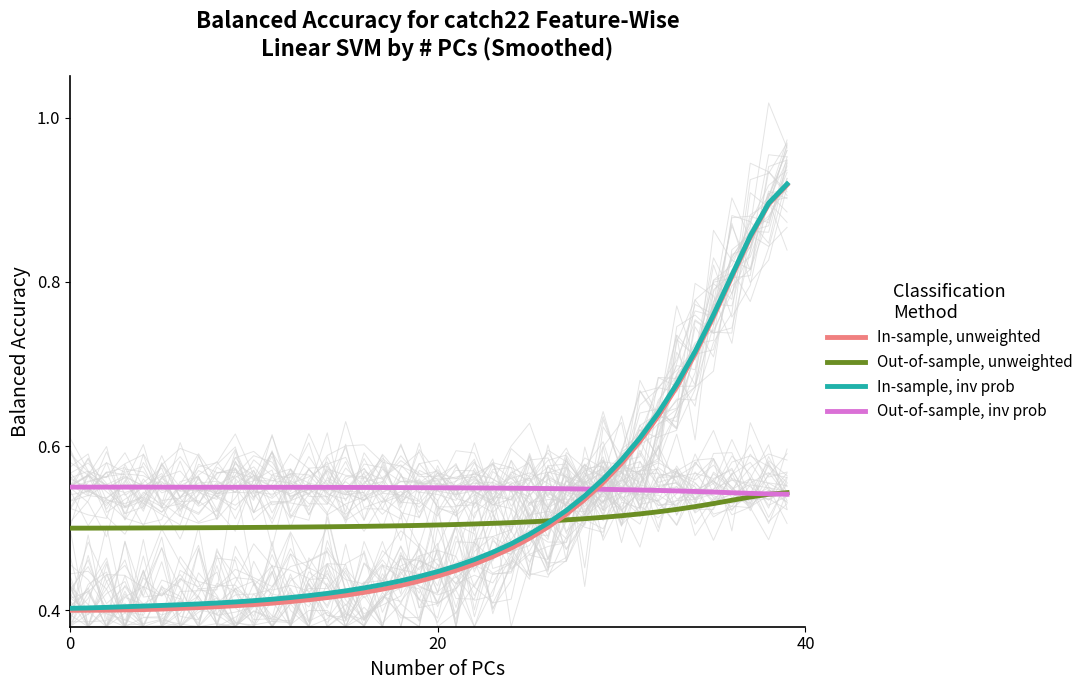

Does the chart display data point markers on the line(s)?

No